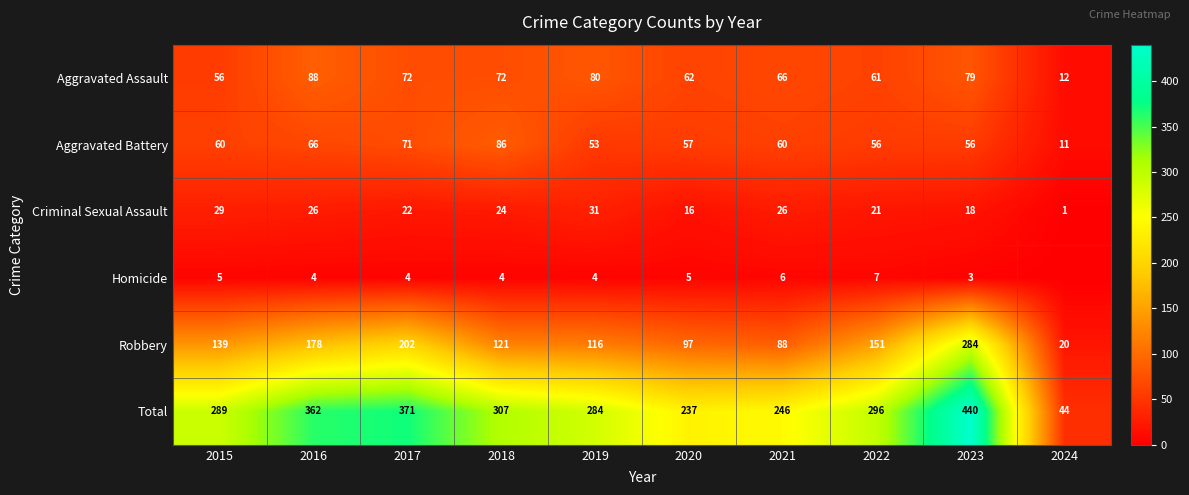

At which category does the chart reach its peak across all series?

2023